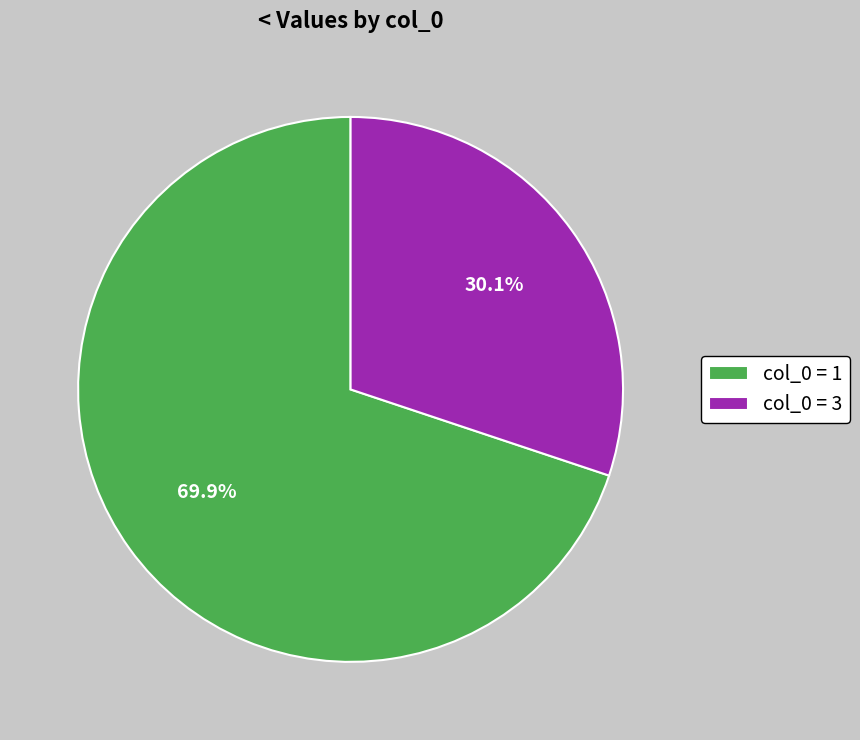

Is there any slice that represents more than half of the pie?

Yes